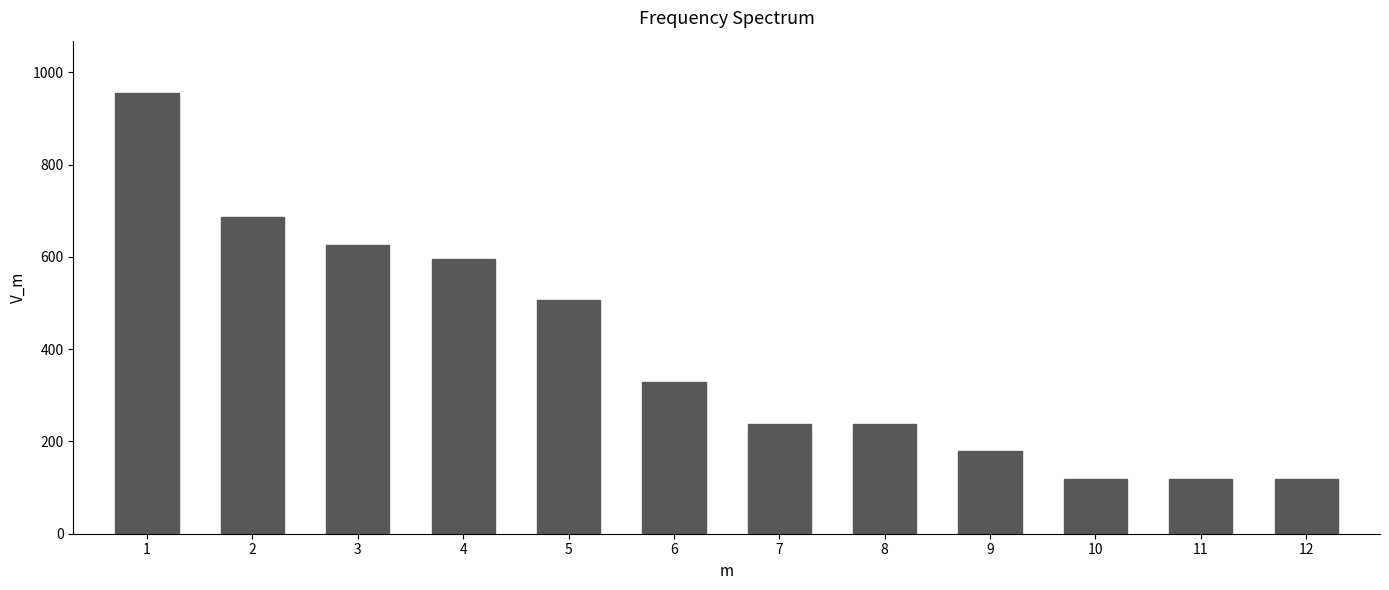

Reading right to left, transcribe all the data shown in this chart.

119	119	119	179	238	238	328	507	596	626	686	954